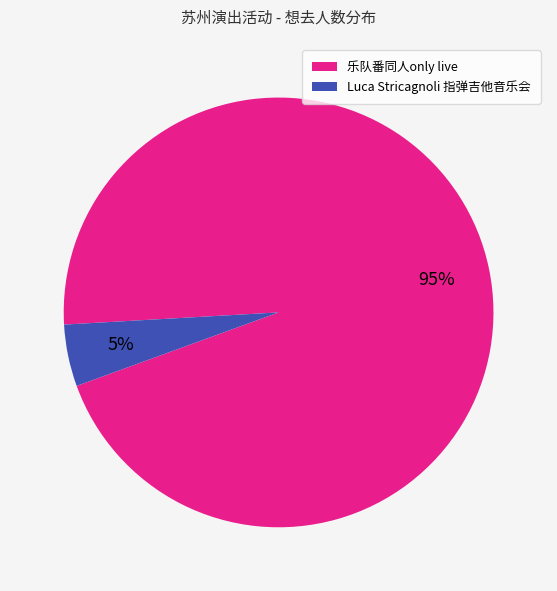

Rank the categories by value from lowest to highest.

Luca Stricagnoli 指弹吉他音乐会, 乐队番同人only live